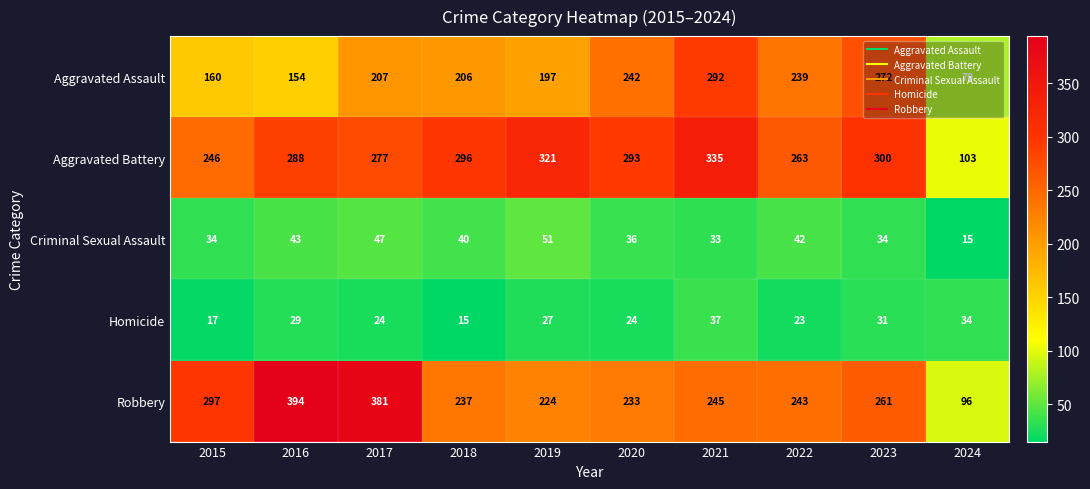

At 2018, list the series in order from smallest to largest.

Homicide, Criminal Sexual Assault, Aggravated Assault, Robbery, Aggravated Battery